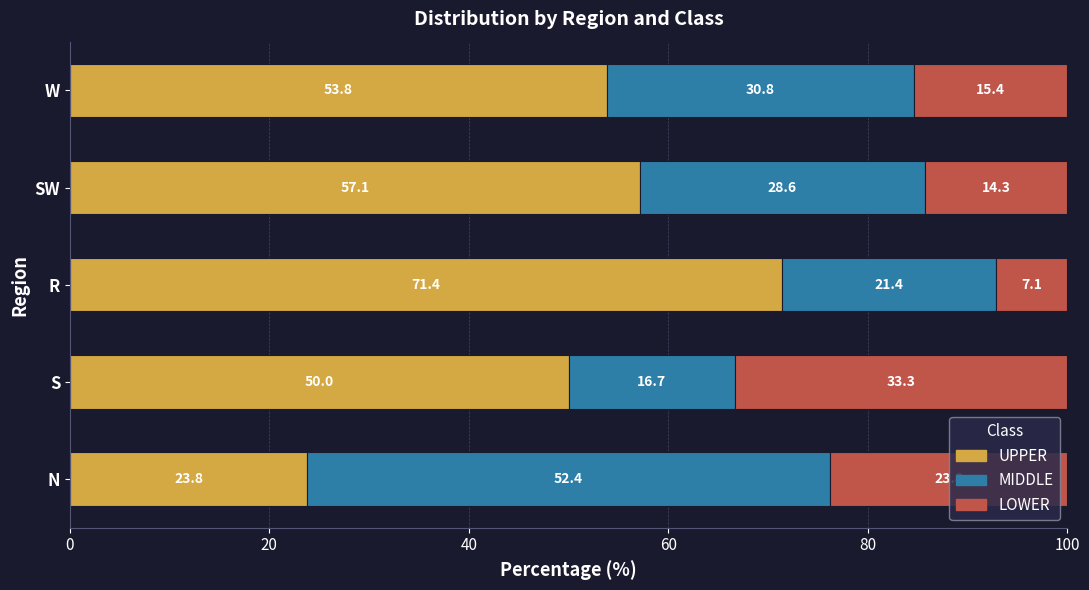

What is the difference between the maximum and minimum values in the UPPER series?

47.6